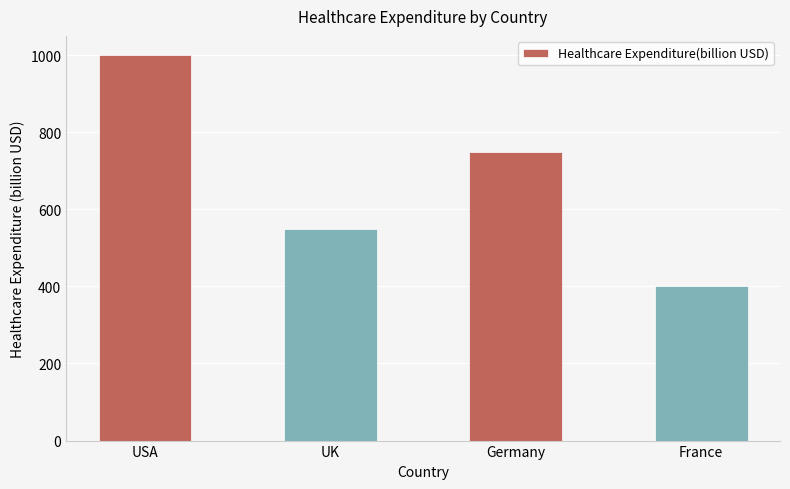

List the labels in order of value, largest first.

USA, Germany, UK, France